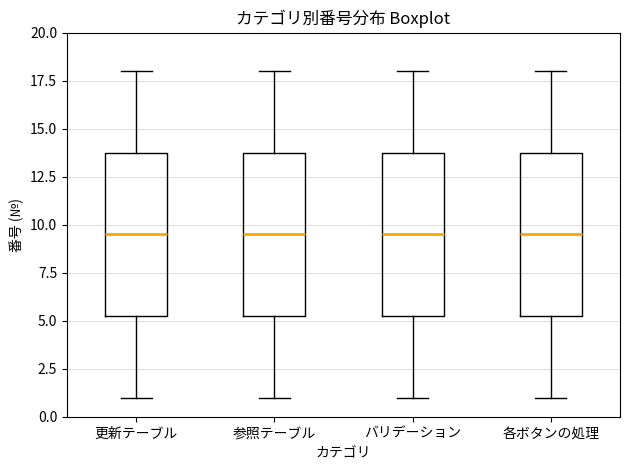

Reading left to right, transcribe this box plot: for each box, give where its median line is, the range the box spans, and where its two whiskers end, as read against the y-axis. The values are not printed on the chart, so give them approximately, as read against the axis.

更新テーブル: median 9.5, box 5.5 to 14.0, whiskers 1.0 to 18.0
参照テーブル: median 9.5, box 5.5 to 14.0, whiskers 1.0 to 18.0
バリデーション: median 9.5, box 5.5 to 14.0, whiskers 1.0 to 18.0
各ボタンの処理: median 9.5, box 5.5 to 14.0, whiskers 1.0 to 18.0